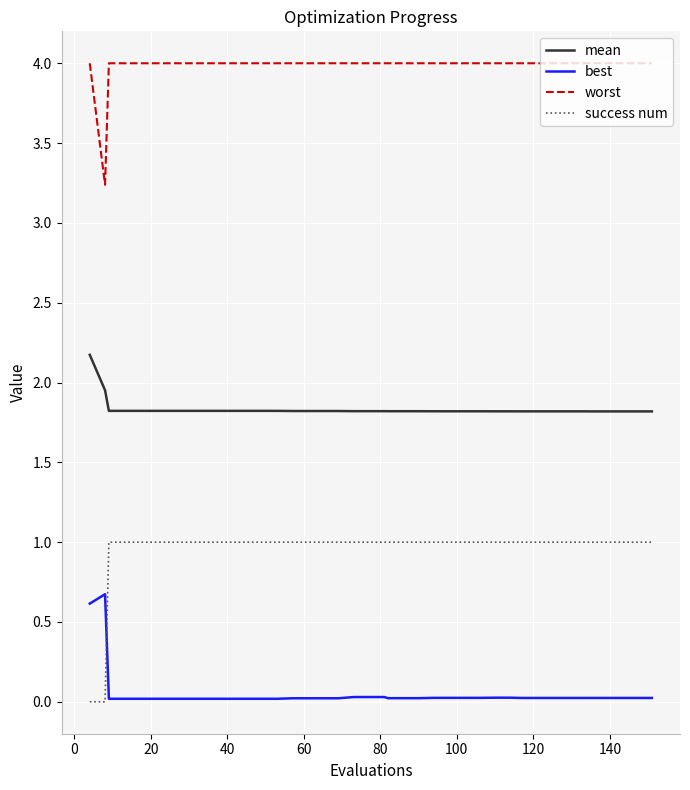

True or false: mean and worst cross at least once.

False